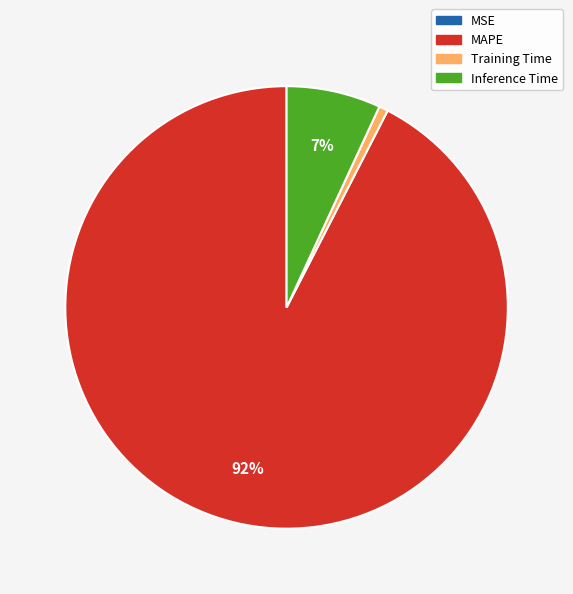

To the nearest percent, what is the combined percentage of Training Time and MAPE?

93%